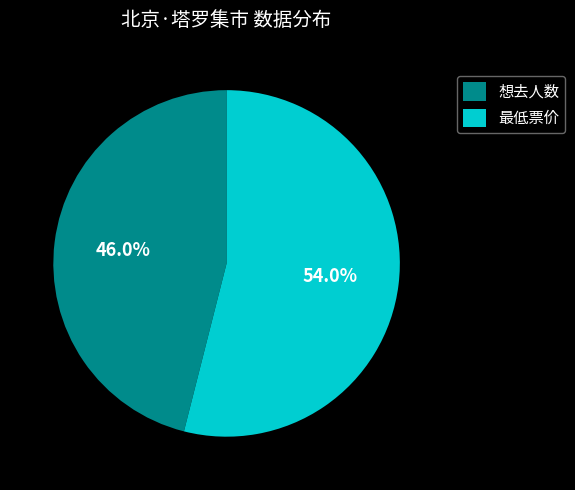

Rank the categories by value from lowest to highest.

想去人数, 最低票价